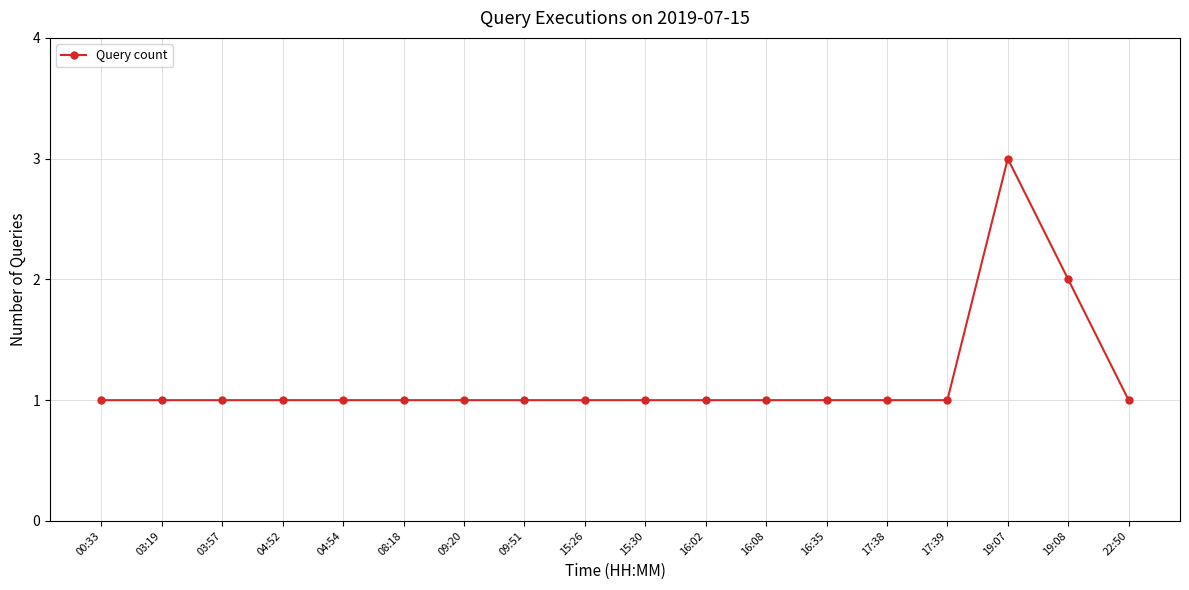

Approximately how many times larger is the value at 09:51 compared to 15:26?

1.0